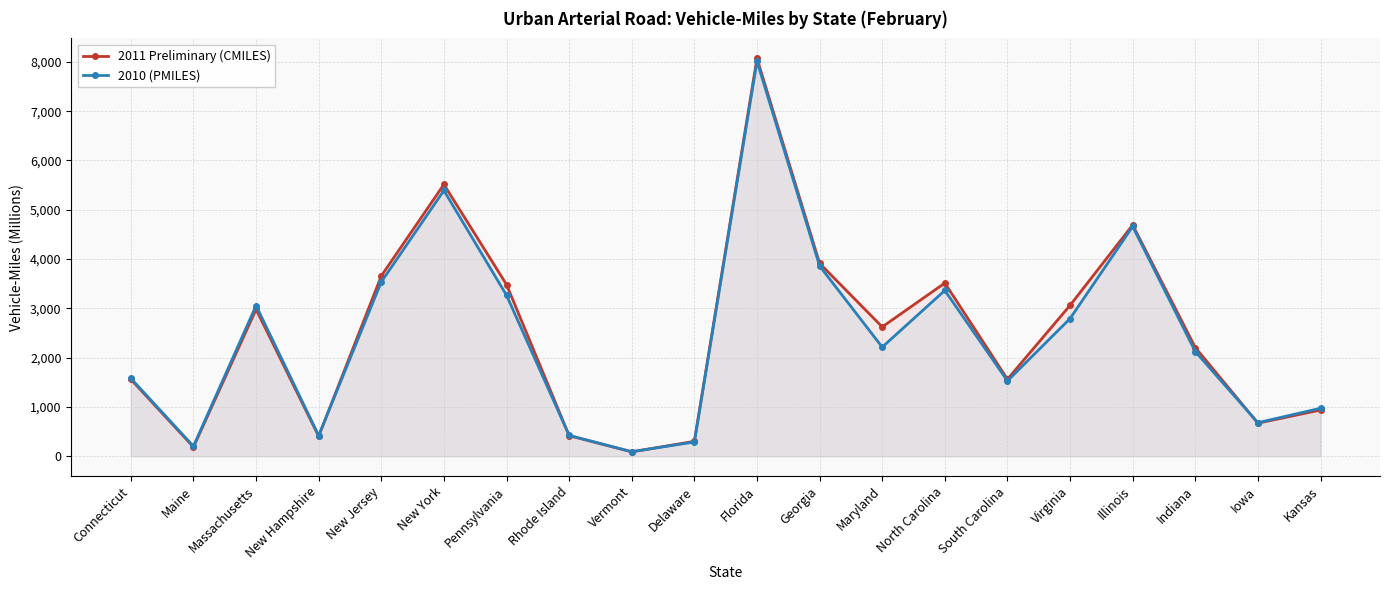

What is the difference between the second highest and second lowest values in the 2010 (PMILES) series?

5192